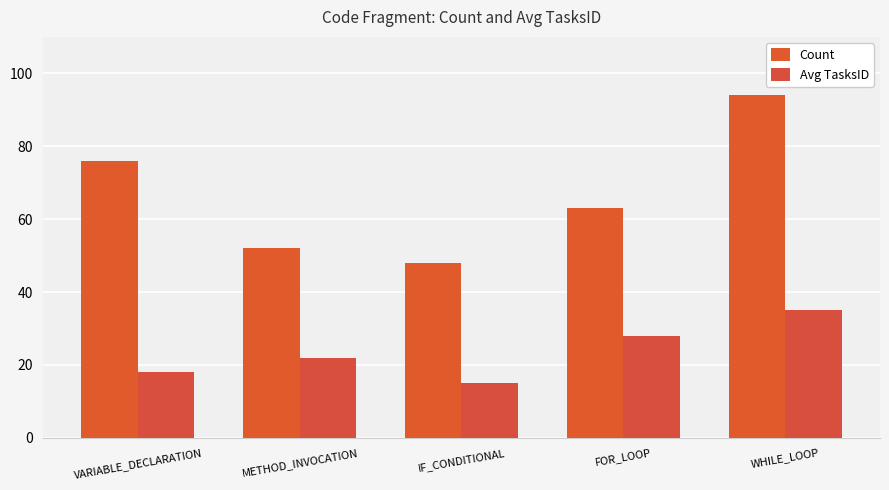

At which category is the sum across all series the highest?

WHILE_LOOP